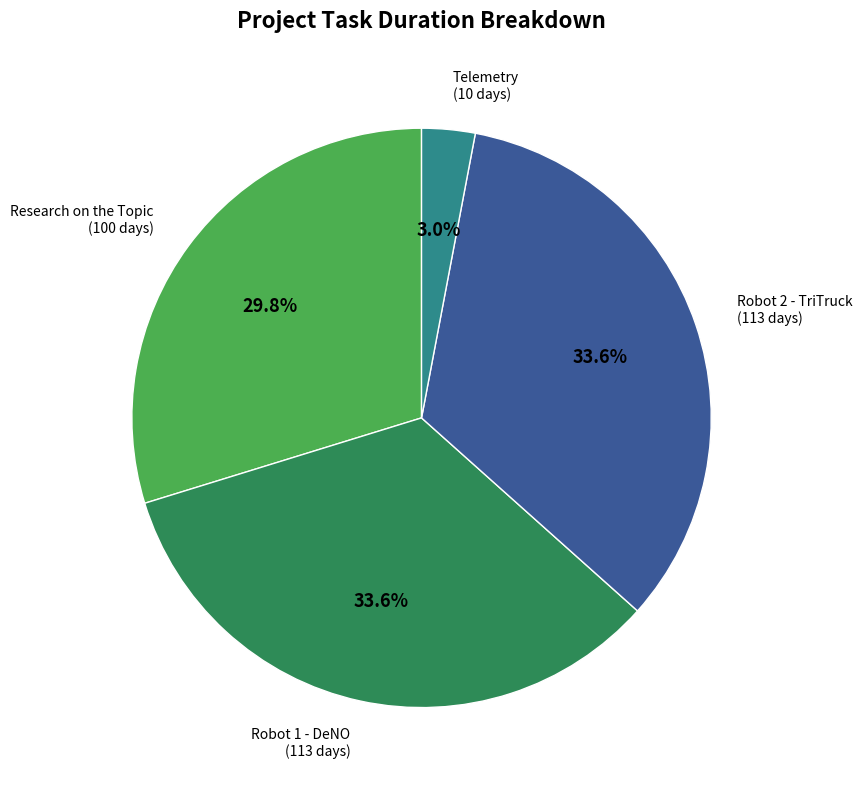

Approximately how many times larger is the value at Robot 1 - DeNO compared to Robot 2 - TriTruck?

1.0